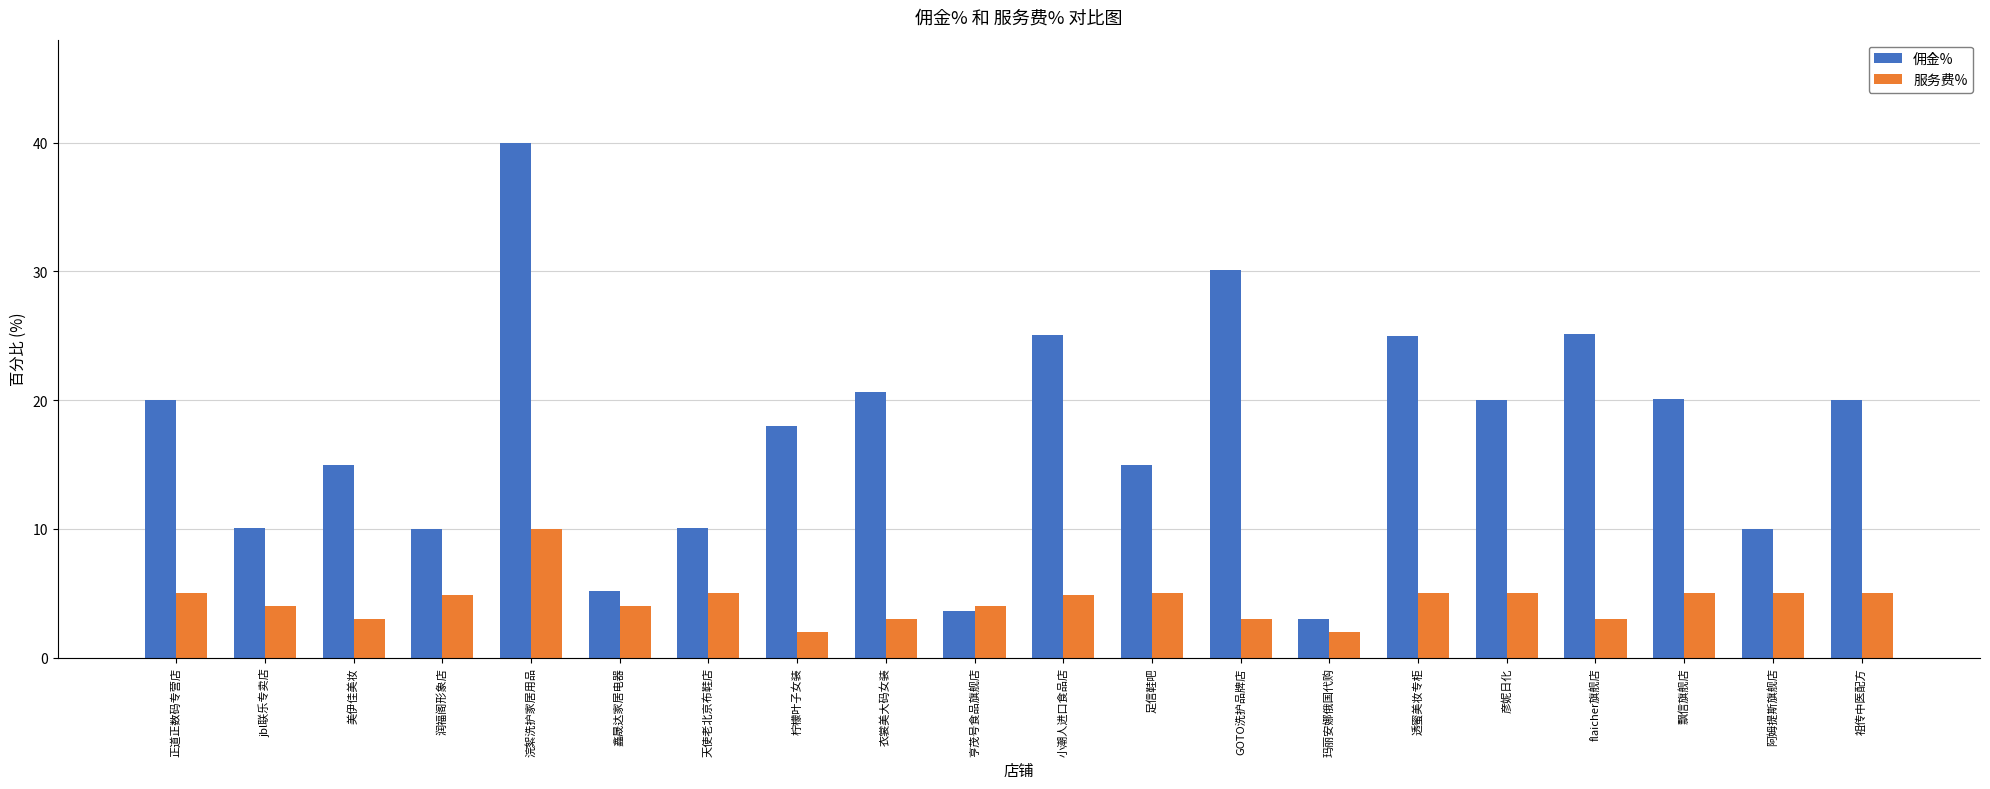

Which series has the largest total across all categories?

佣金%